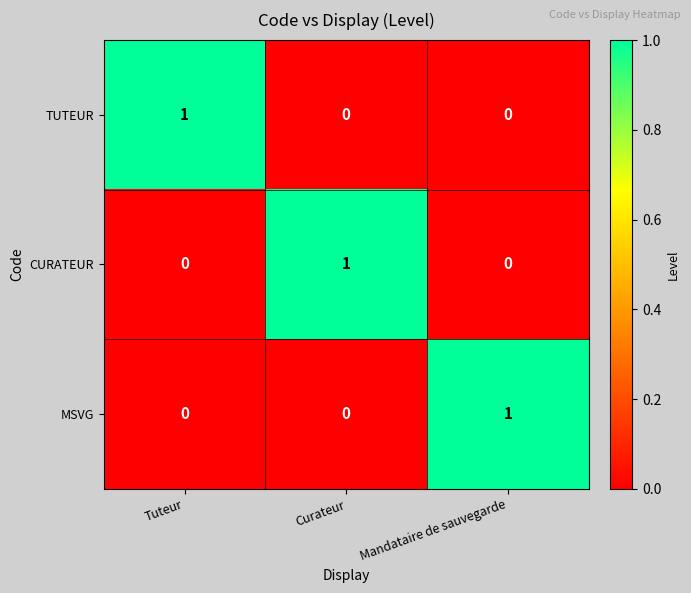

Count the MSVG values in the range 0 to 1.

3